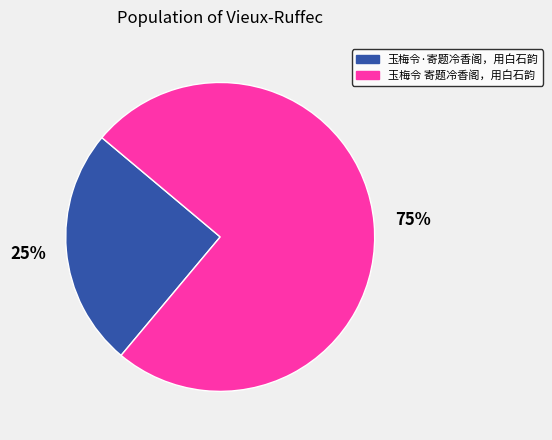

Is it true that 玉梅令·寄题冷香阁，用白石韵 is 25% of the pie?

True